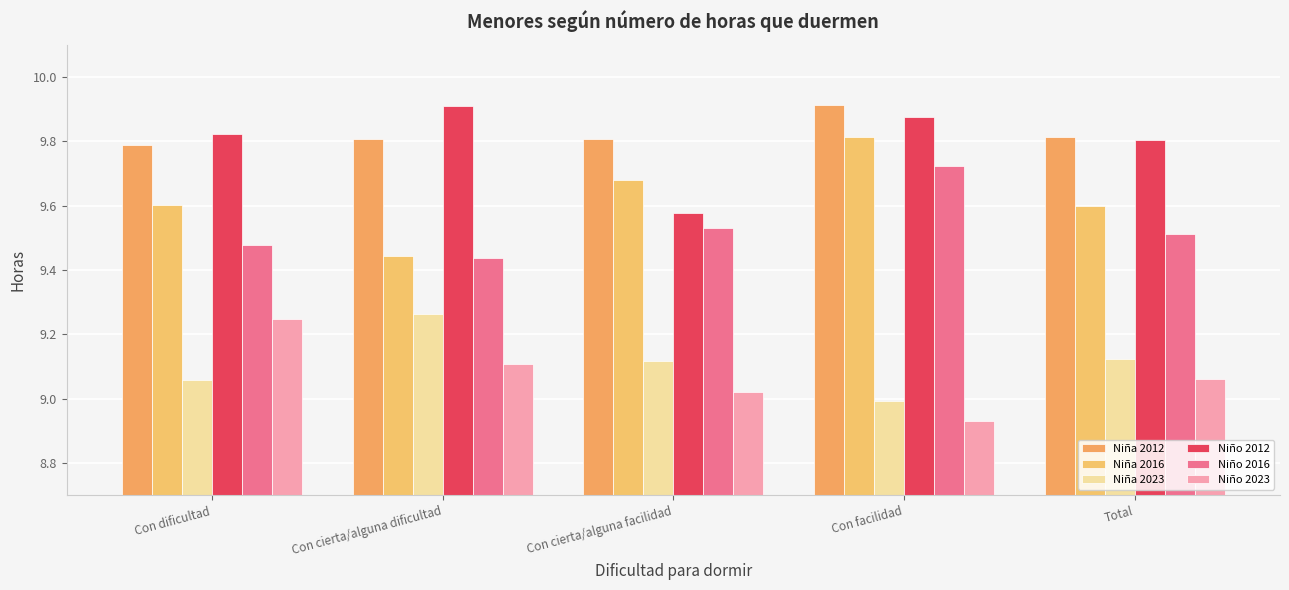

What is the total value across all series at Con dificultad?

57.0